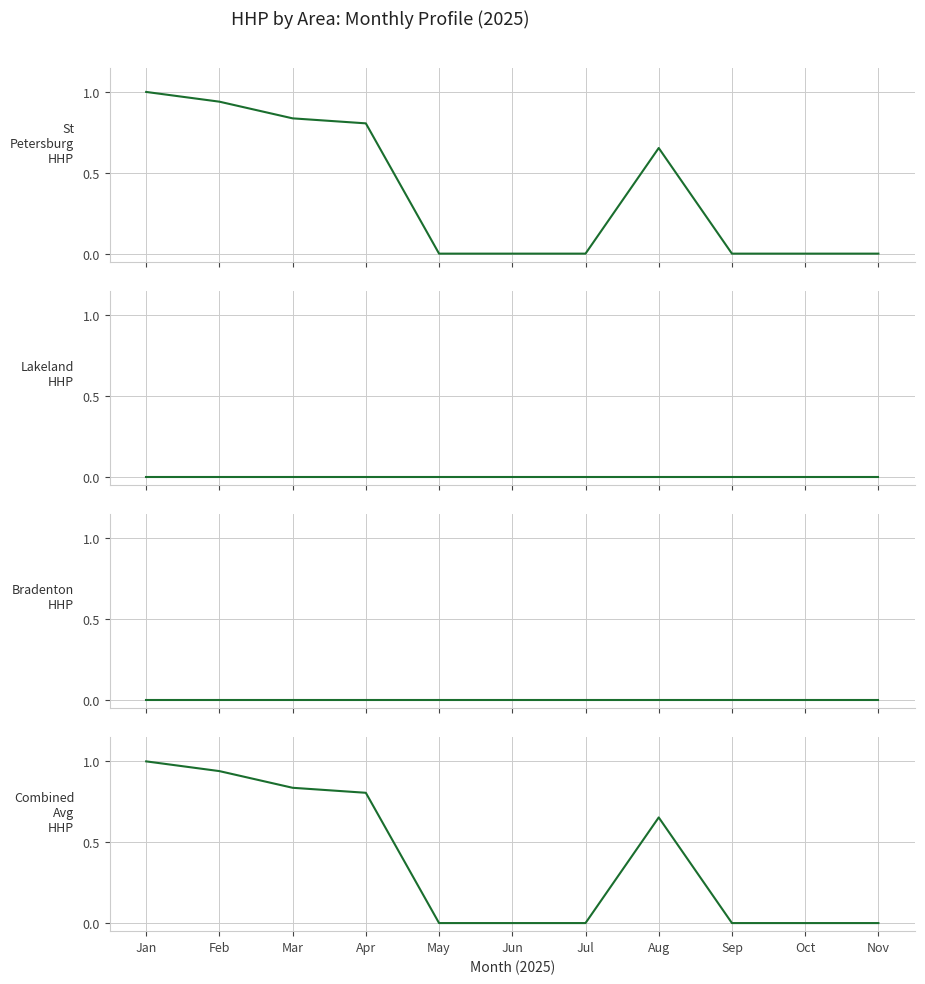

How many lines are shown in the chart?

4